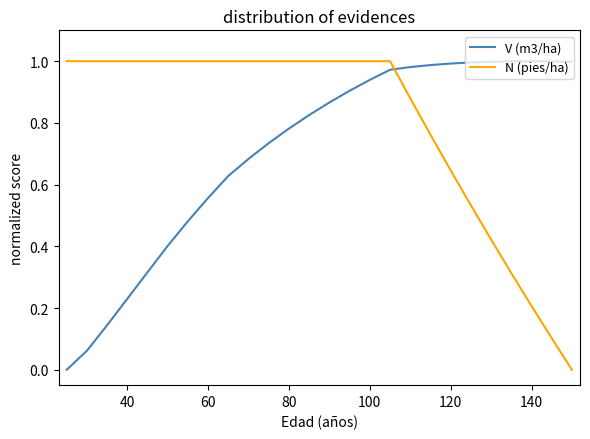

List the series in order of their overall mean, lowest first.

V (m3/ha), N (pies/ha)